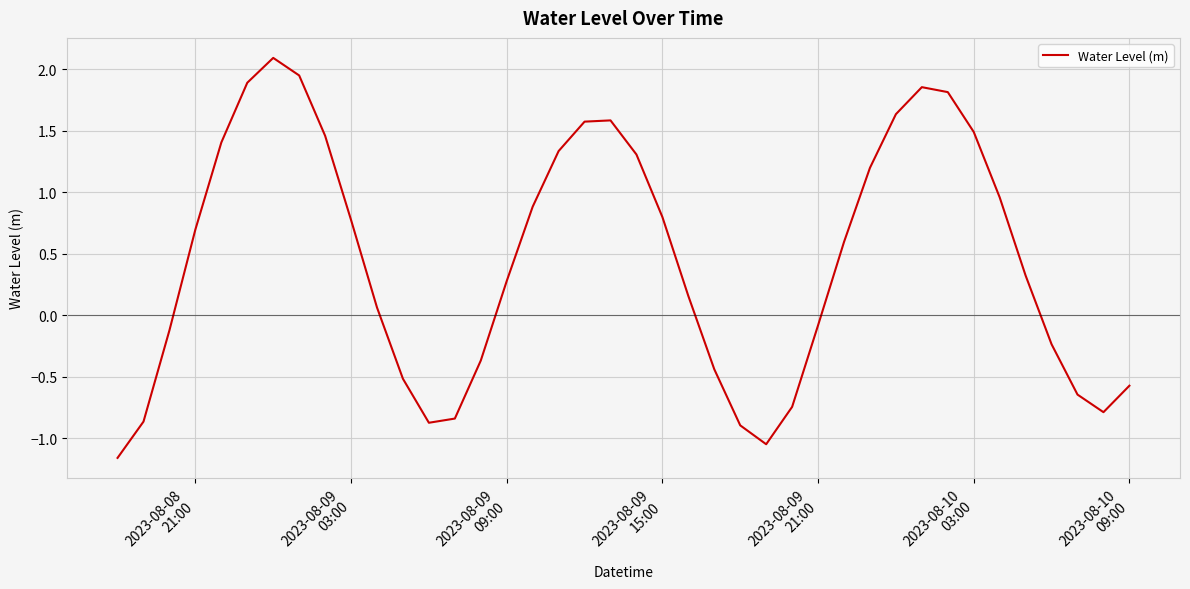

What is the difference between the maximum and second lowest values?

3.1